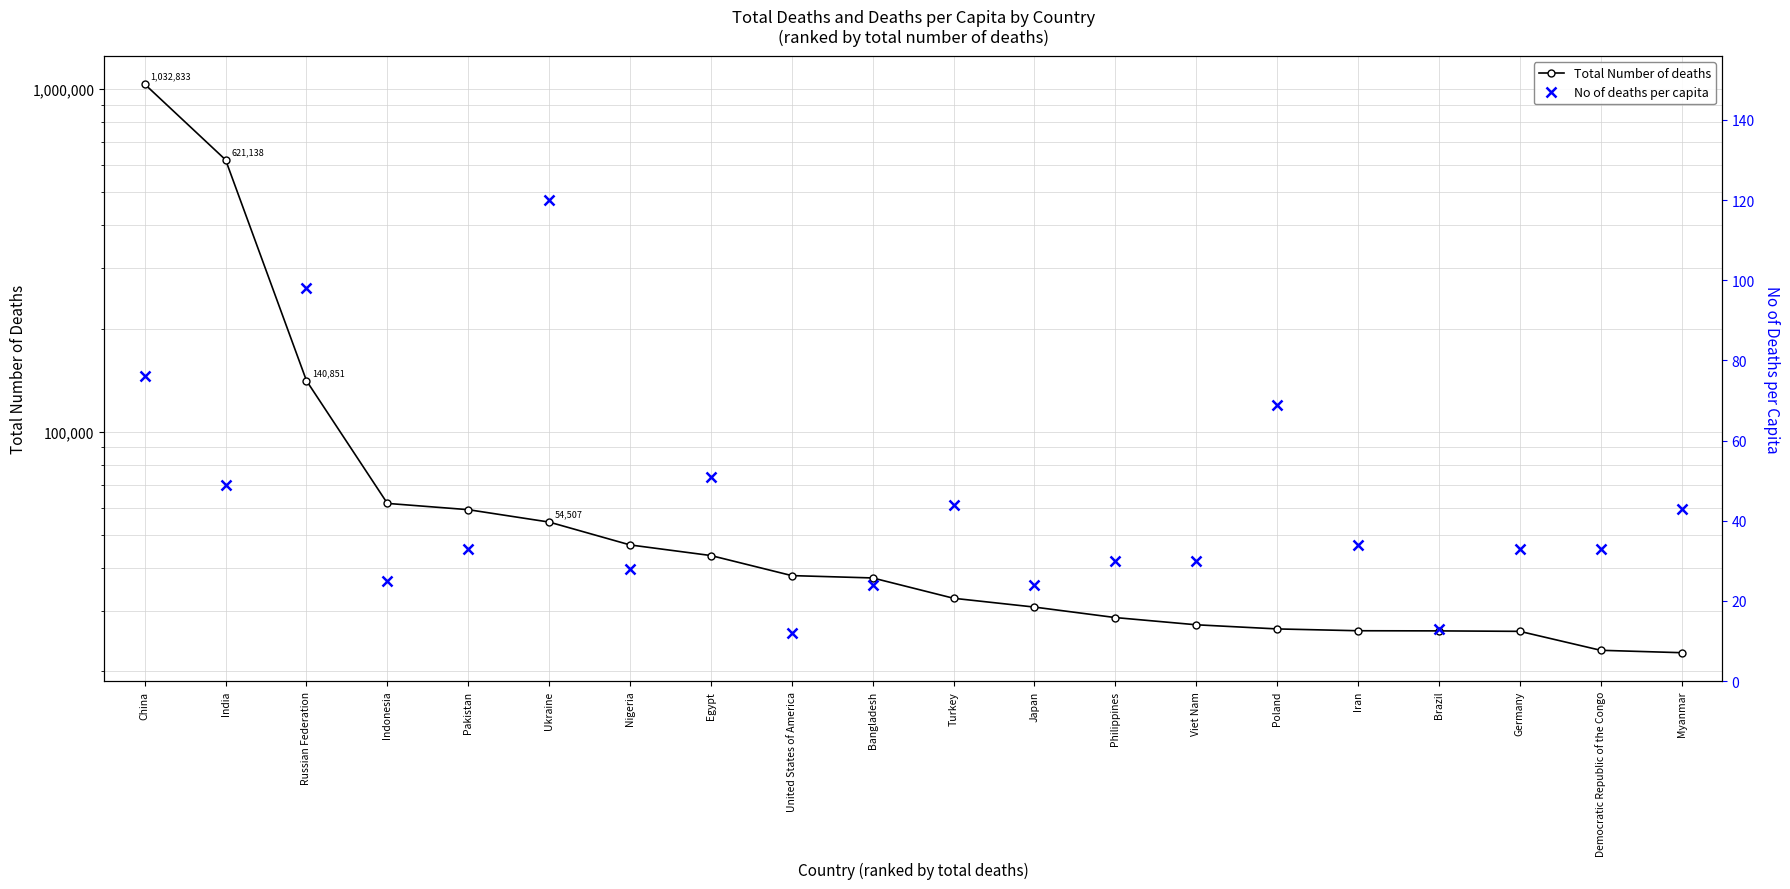

List the labels in order of Total Number of deaths value, smallest first.

Myanmar, Democratic Republic of the Congo, Germany, Brazil, Iran, Poland, Viet Nam, Philippines, Japan, Turkey, Bangladesh, United States of America, Egypt, Nigeria, Ukraine, Pakistan, Indonesia, Russian Federation, India, China